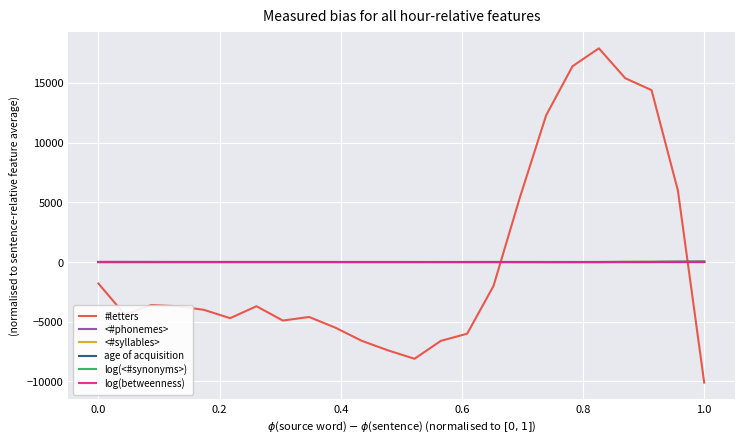

What is the smallest value displayed?

-10104.2